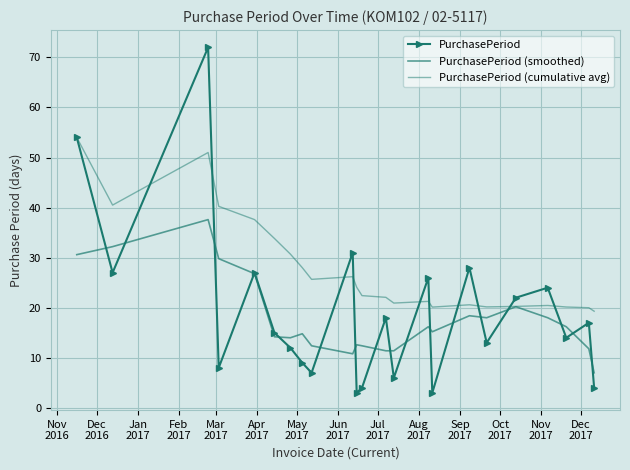

After their last crossing, which series has the higher values: PurchasePeriod (smoothed) or PurchasePeriod?

PurchasePeriod (smoothed)